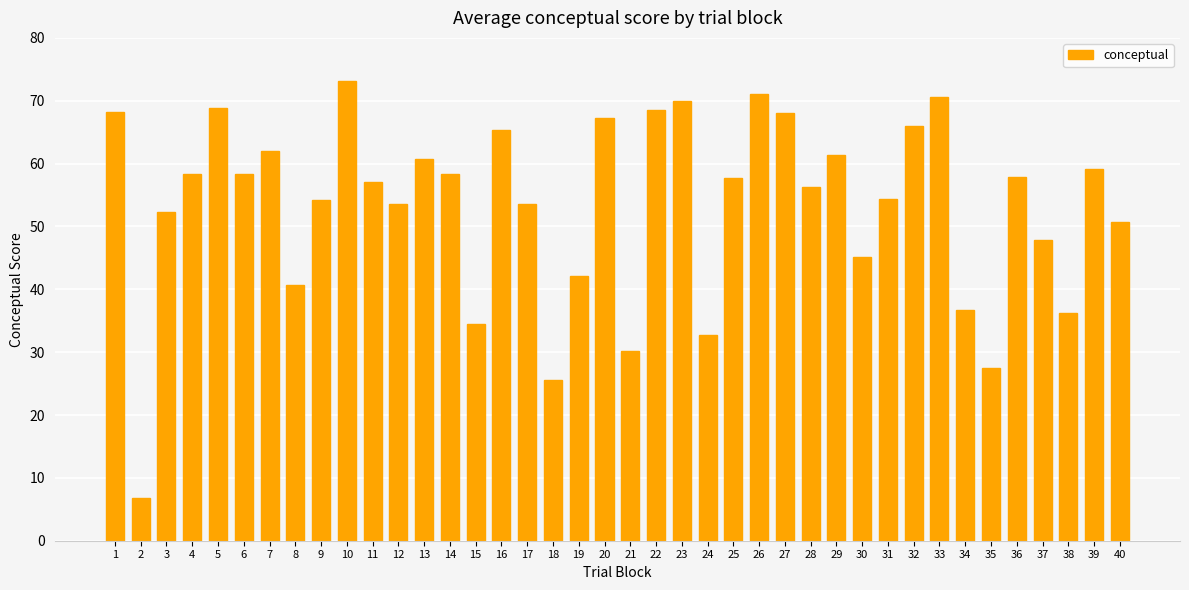

The value at 13 is 60.7. True or false?

True